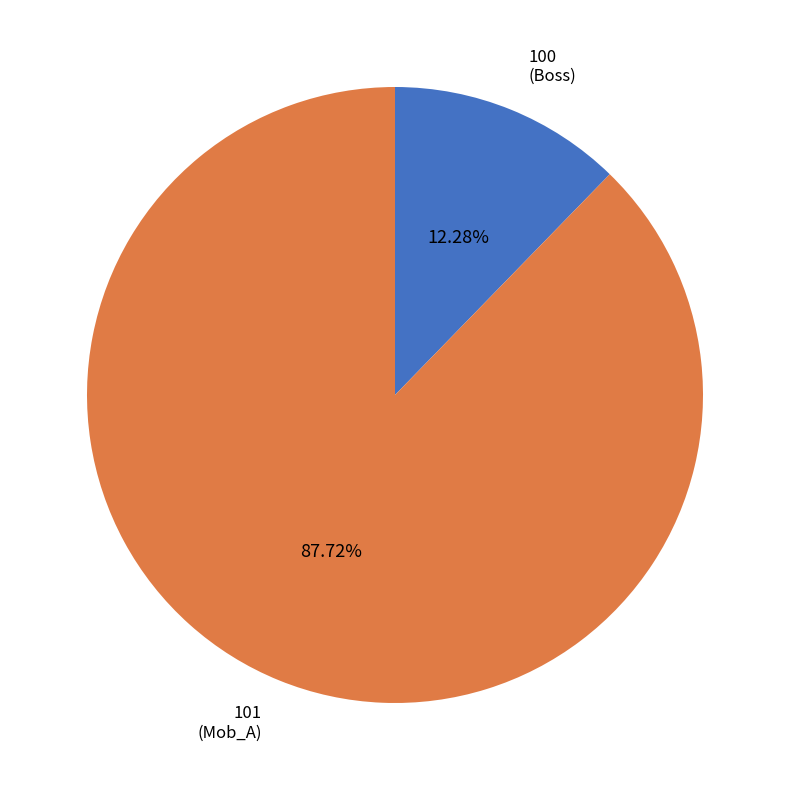

Do 100 and 101 together represent more than half of the pie?

Yes